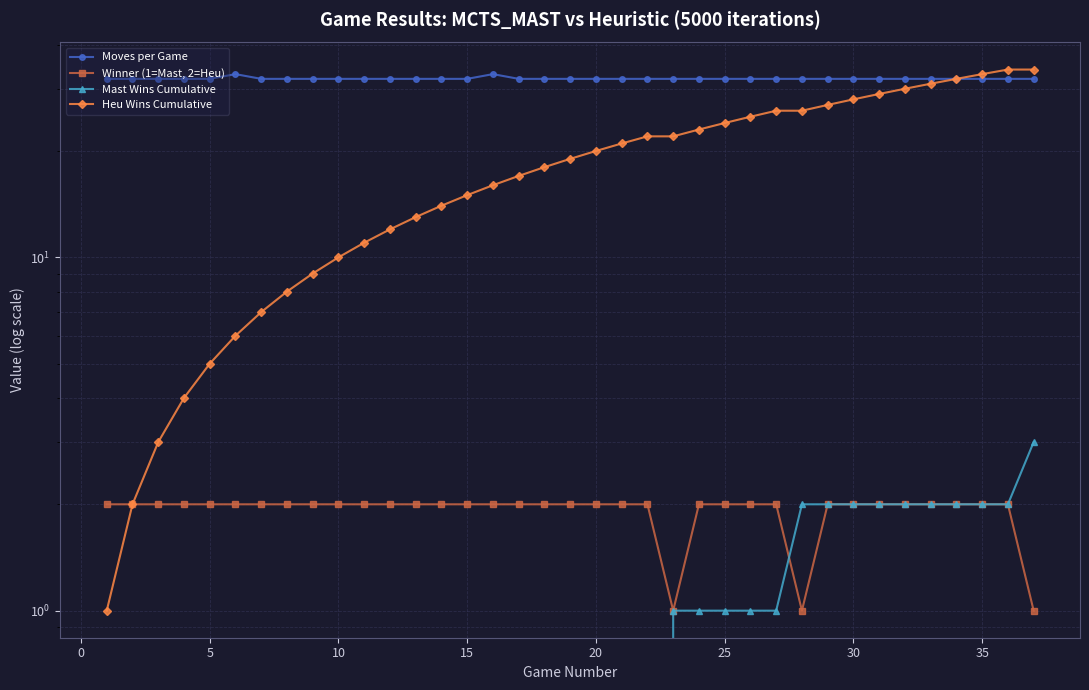

Which series has the largest total across all categories?

Moves per Game